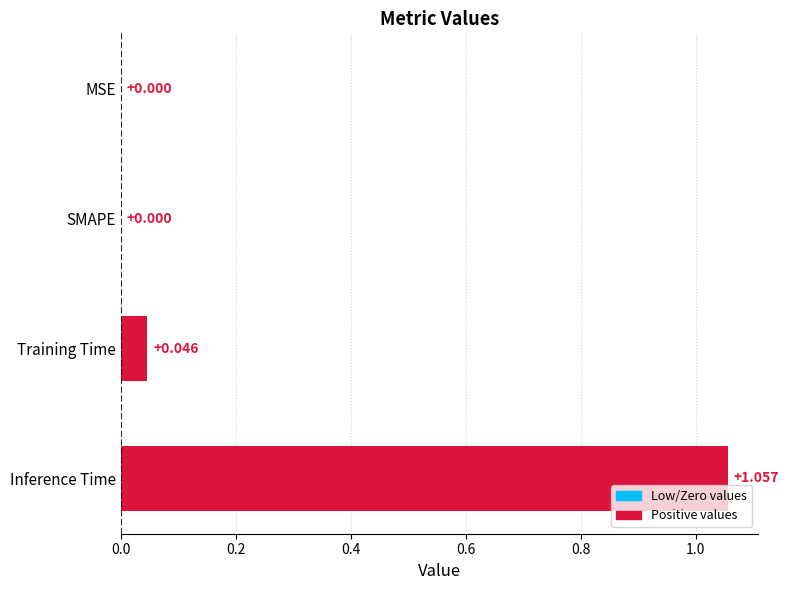

Which category has the highest value across all series?

Inference Time